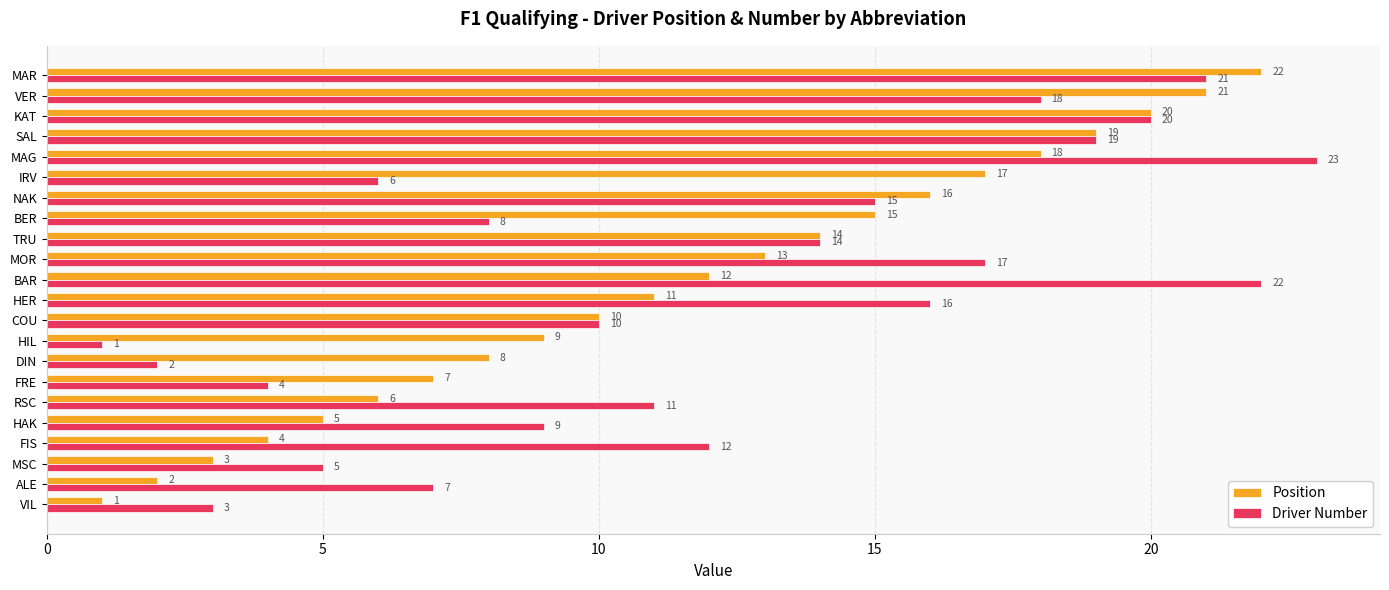

List the labels in order of Driver Number value, largest first.

MAG, BAR, MAR, KAT, SAL, VER, MOR, HER, NAK, TRU, FIS, RSC, COU, HAK, BER, ALE, IRV, MSC, FRE, VIL, DIN, HIL